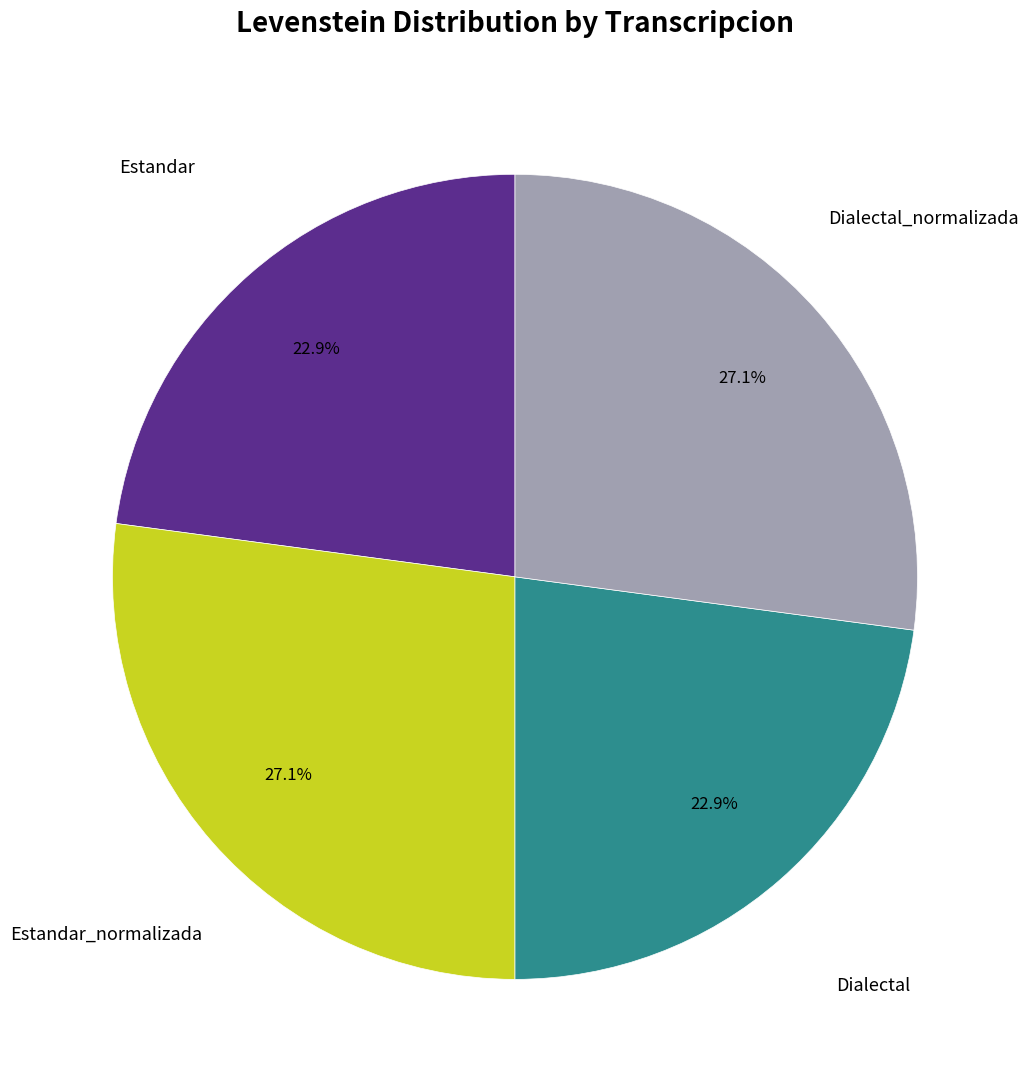

Is there any slice that represents more than half of the pie?

No